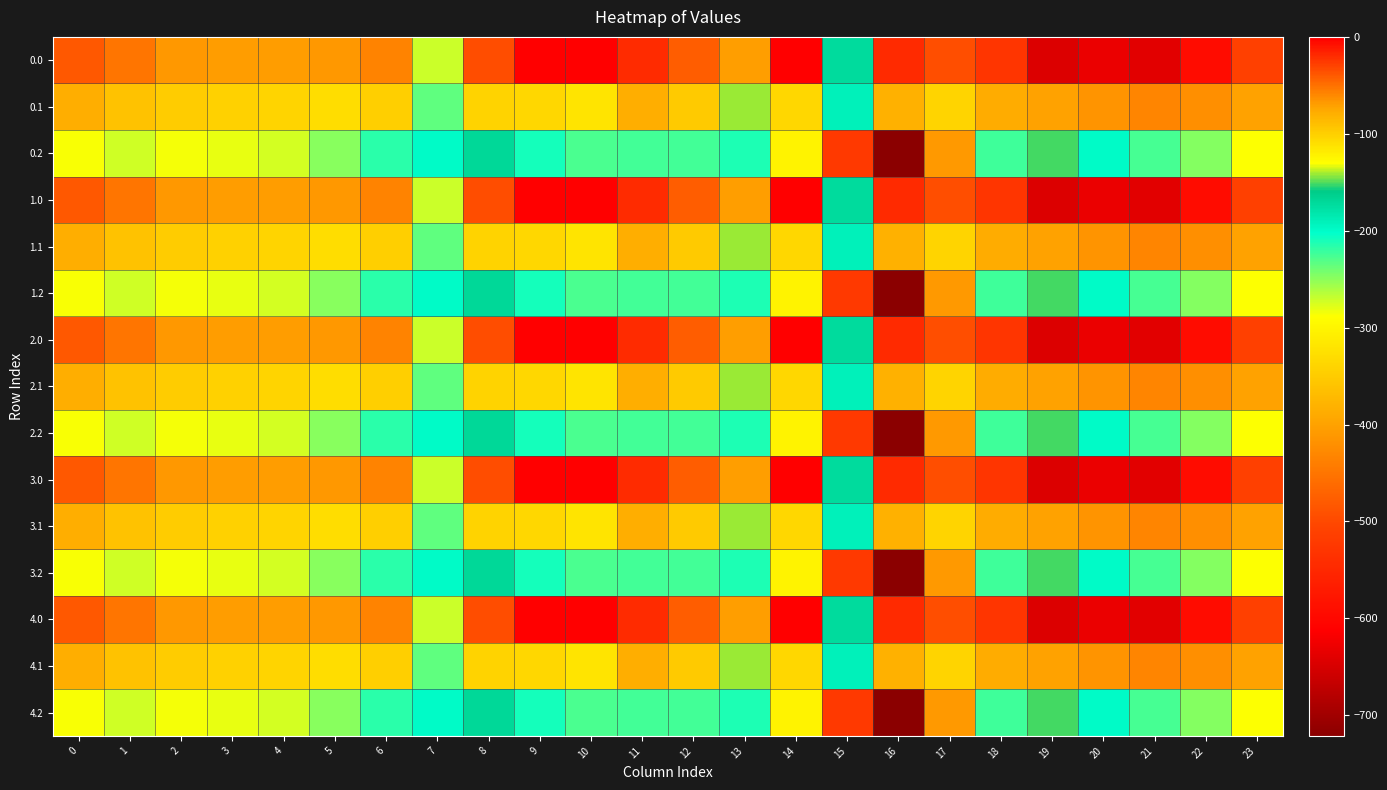

Which has a higher value, 23 or 20?

23